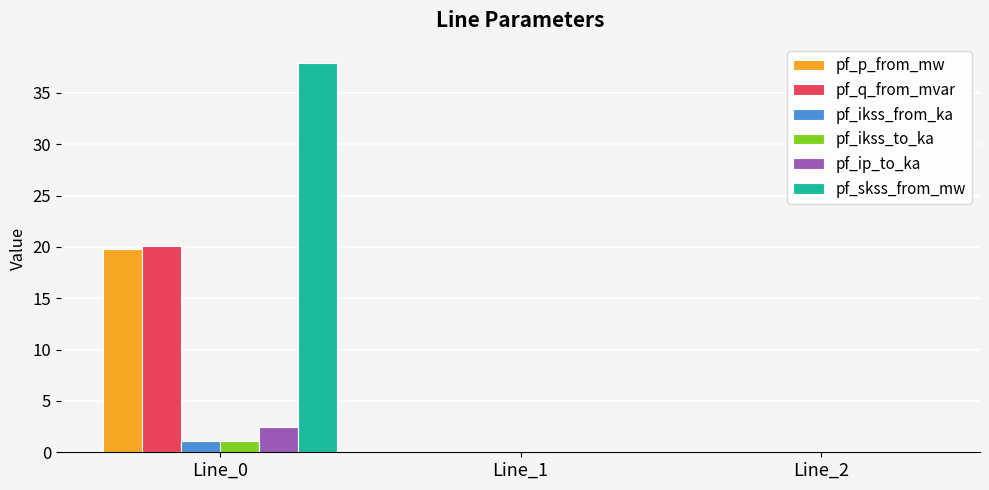

The pf_p_from_mw series shows -0.0 at Line_1. True or false?

True